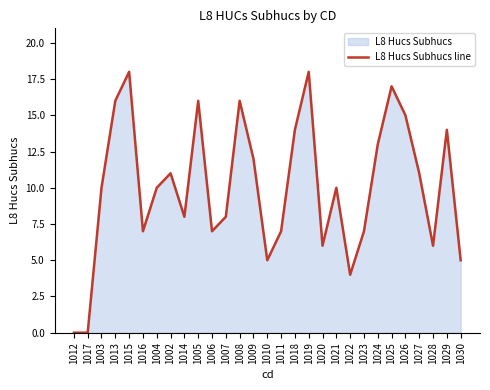

Does the chart have visible grid lines?

No